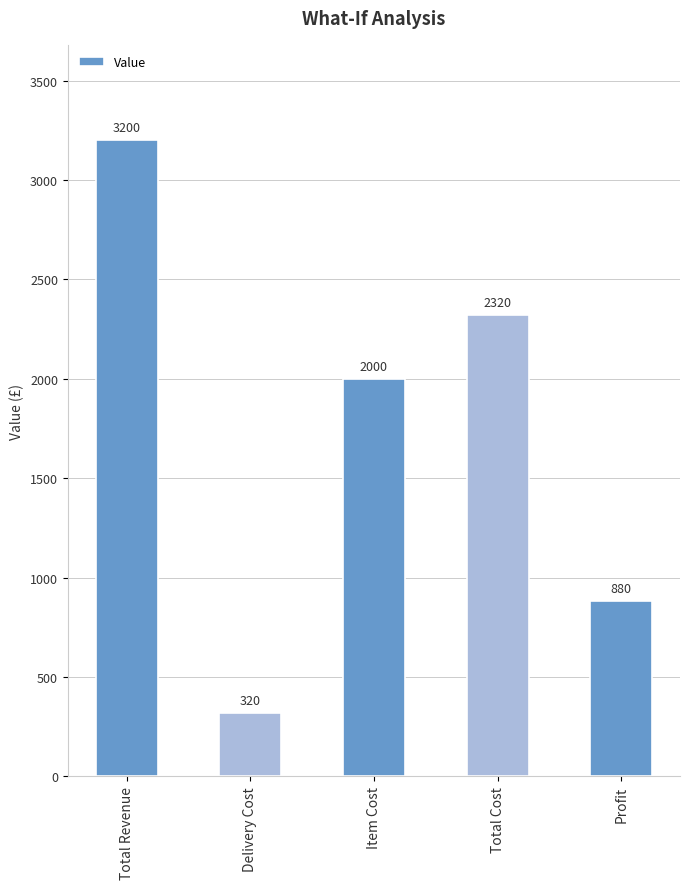

How many bars are there in total?

5